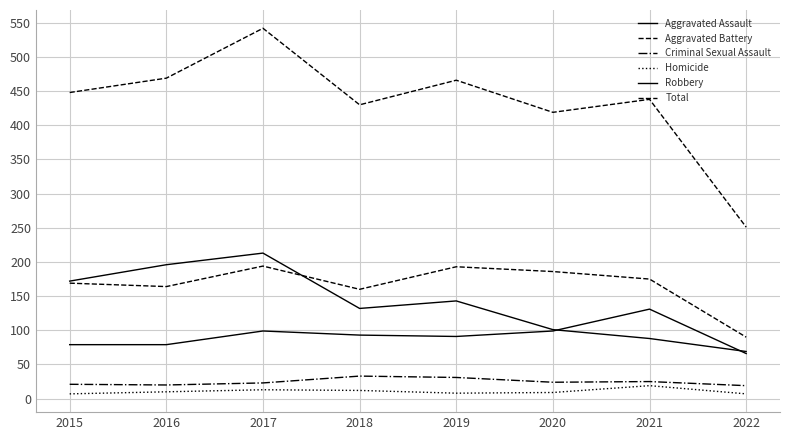

What is the approximate value of Robbery at 2022, to the nearest 10?

70